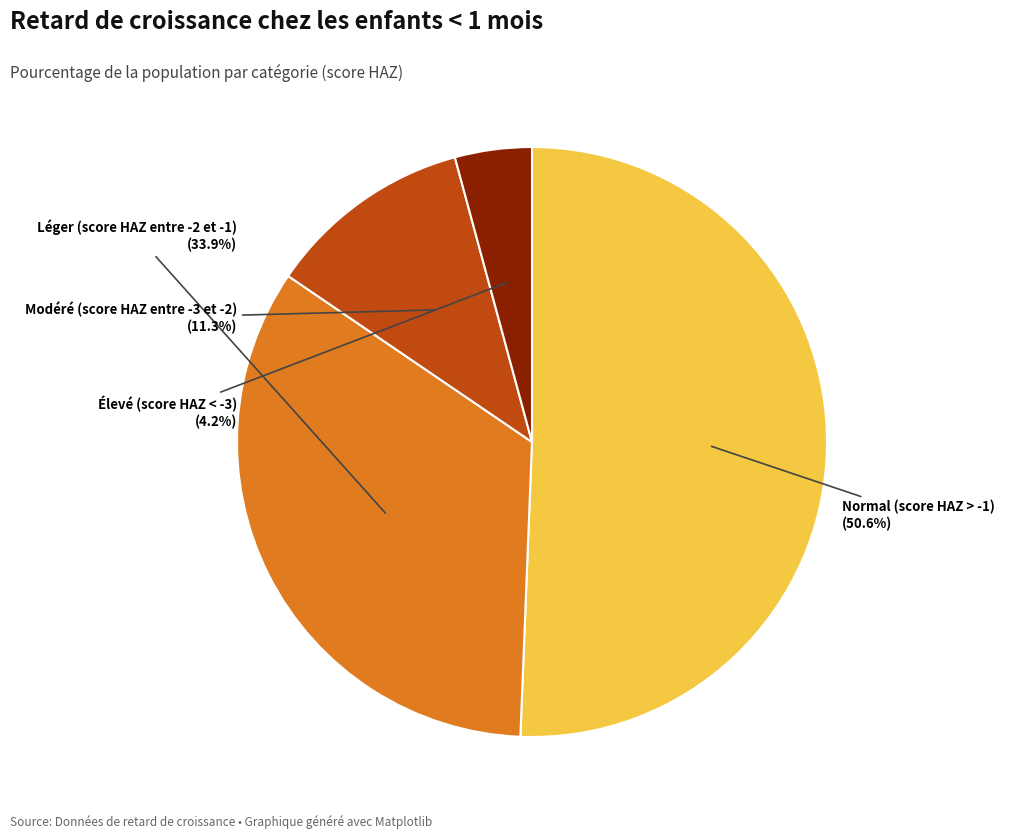

How many segments does this pie chart have?

4